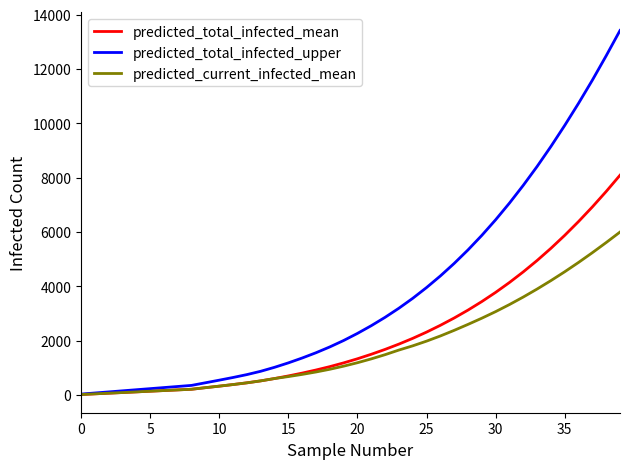

What is the highest value of the predicted_total_infected_upper series?

13418